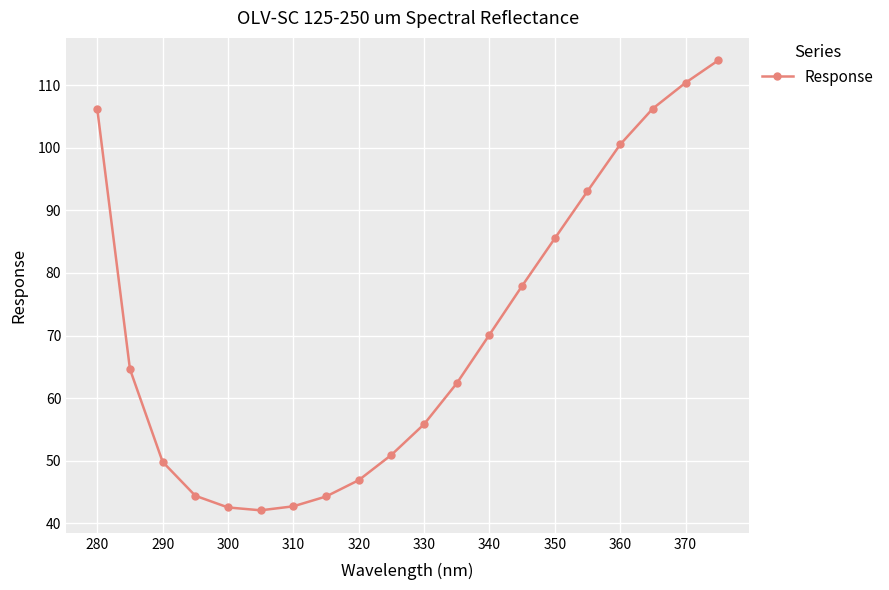

True or false: the data has more than 2 interior local peaks.

False